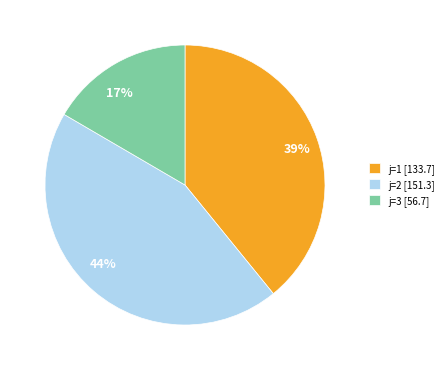

Between j=1 and j=3, which is larger?

j=1